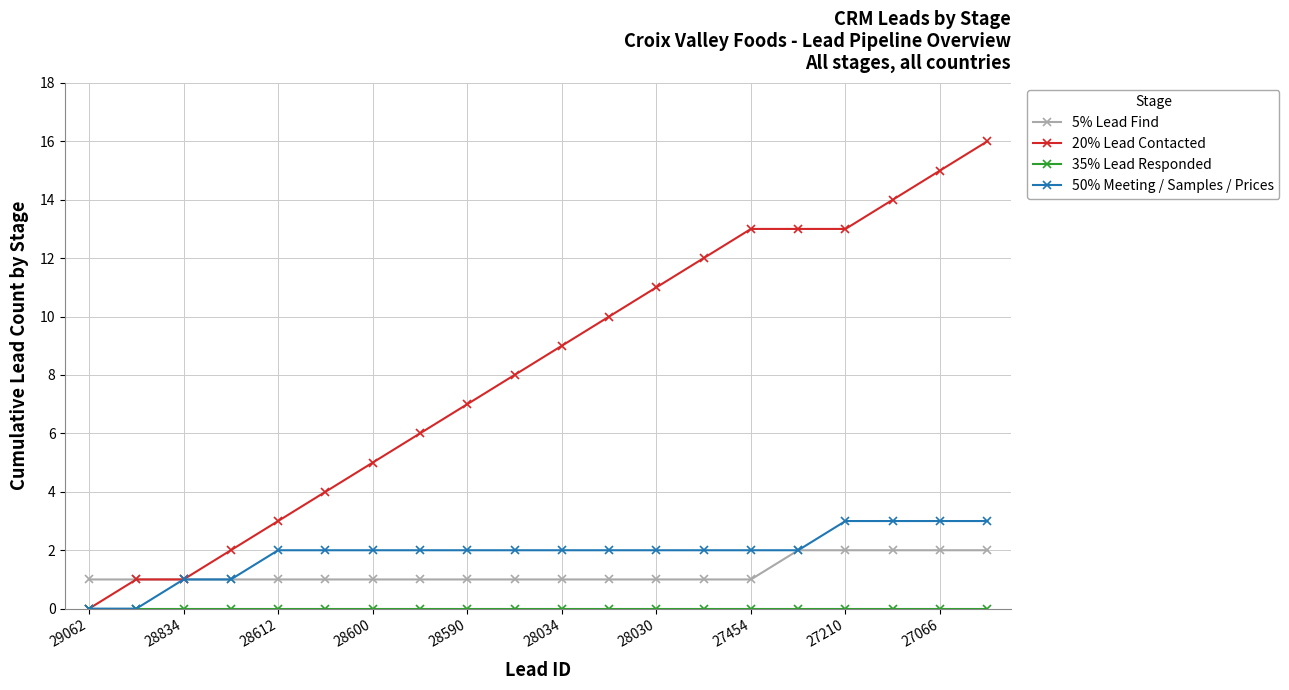

Which series has the widest spread of values?

20% Lead Contacted